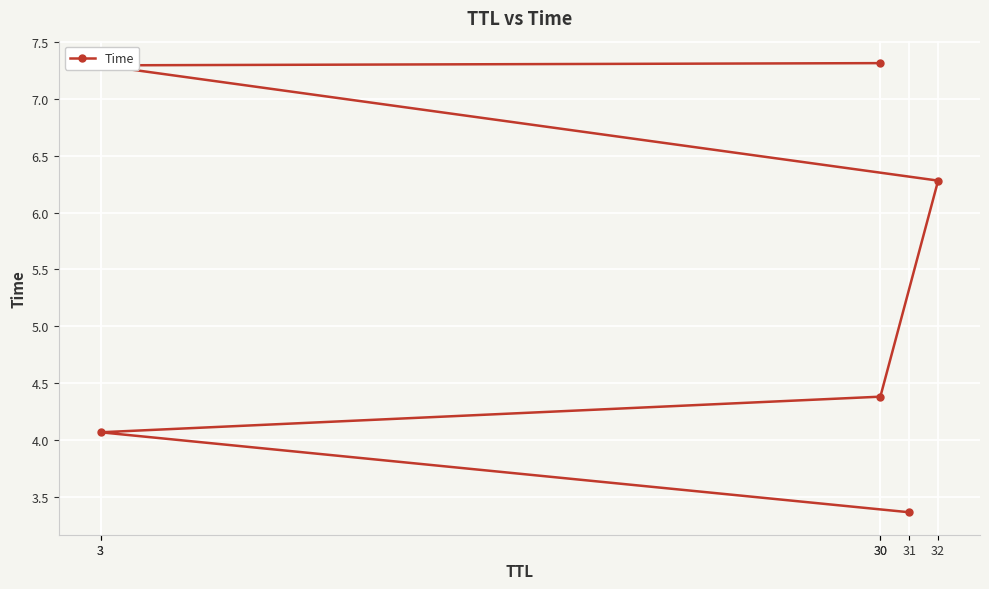

True or false: there are more than 1 points higher than both neighbors.

False